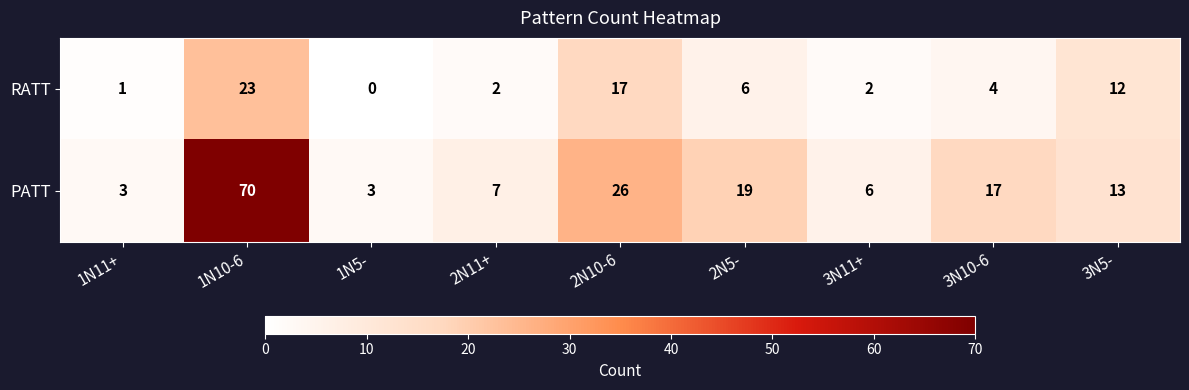

What is the difference between the maximum and minimum values in the RATT series?

23